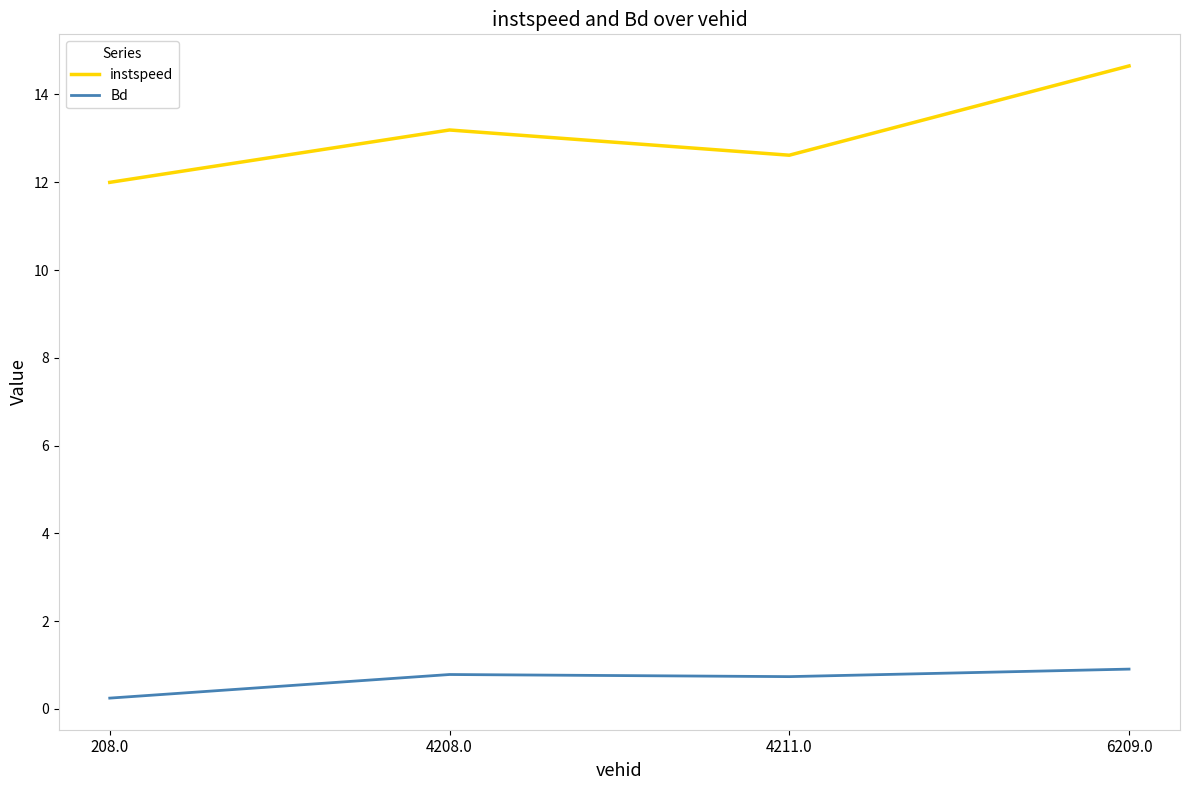

True or false: instspeed and Bd cross at least once.

False